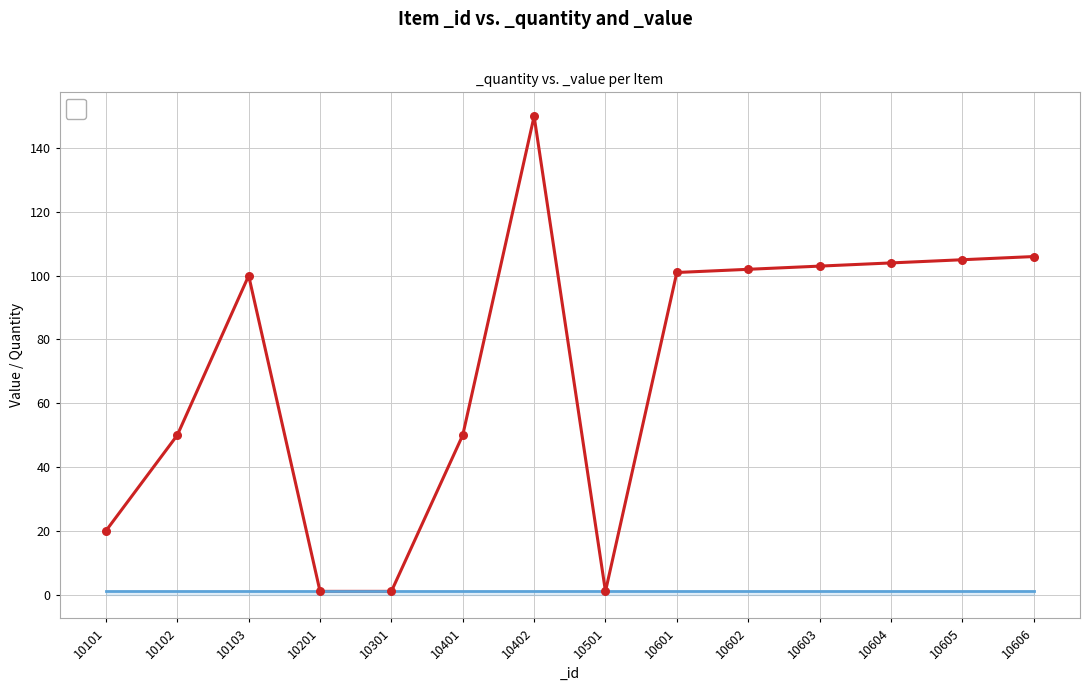

What is the ratio of the value at 10605 to the value at 10301?

105.0